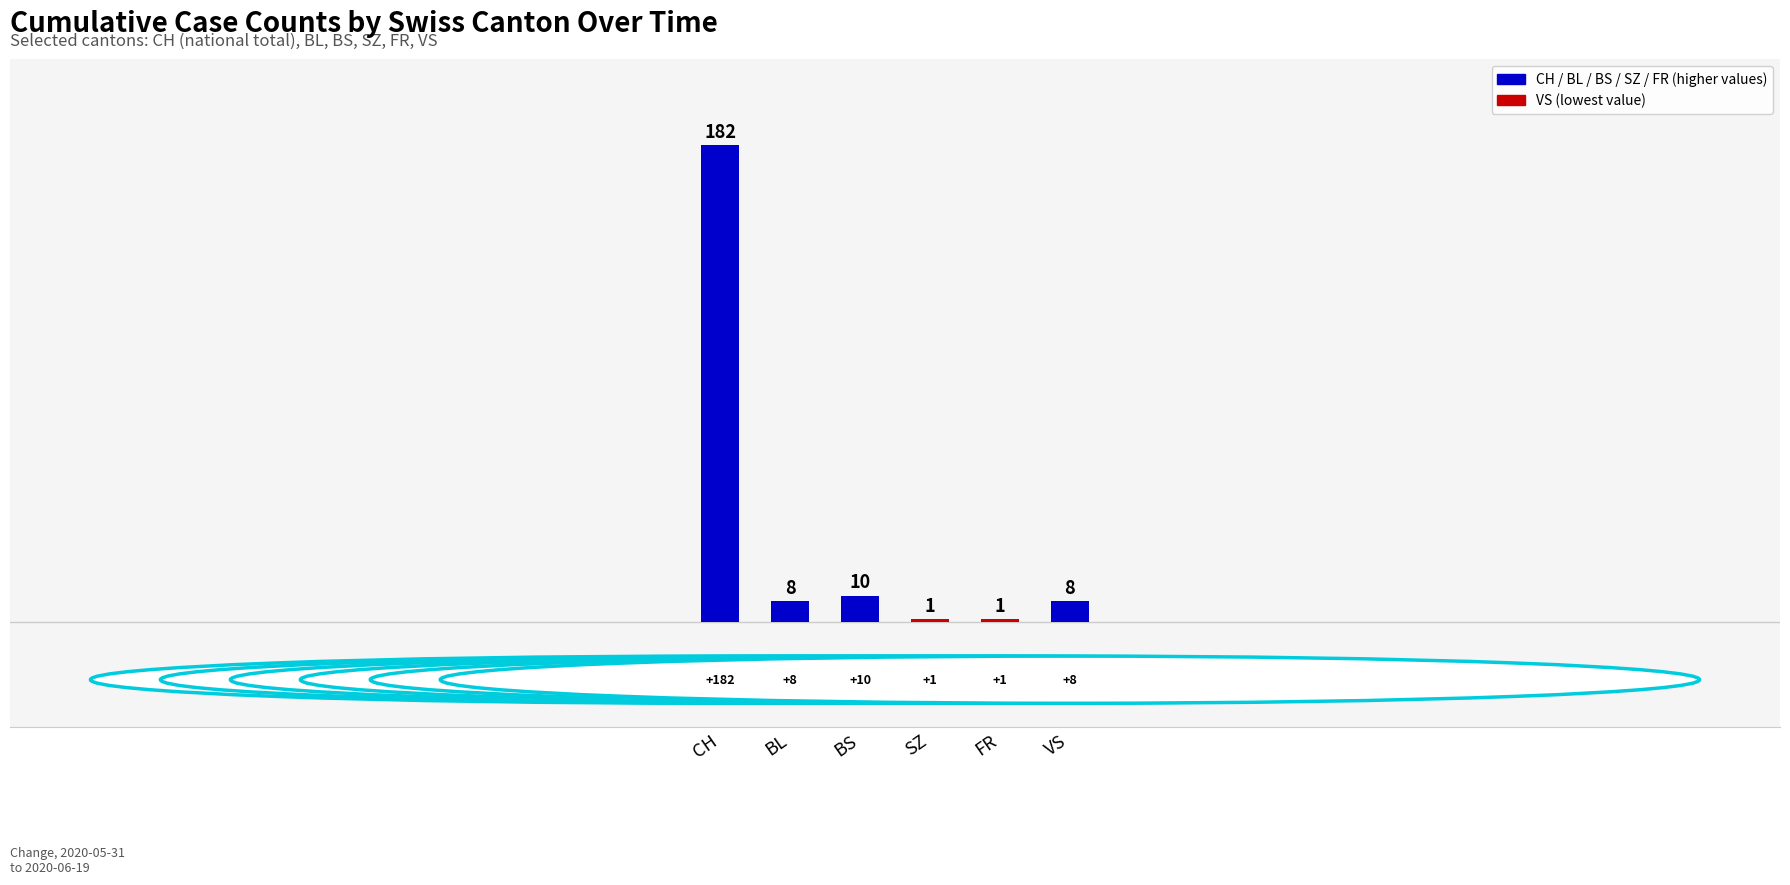

What is the difference between the maximum and minimum values?

181